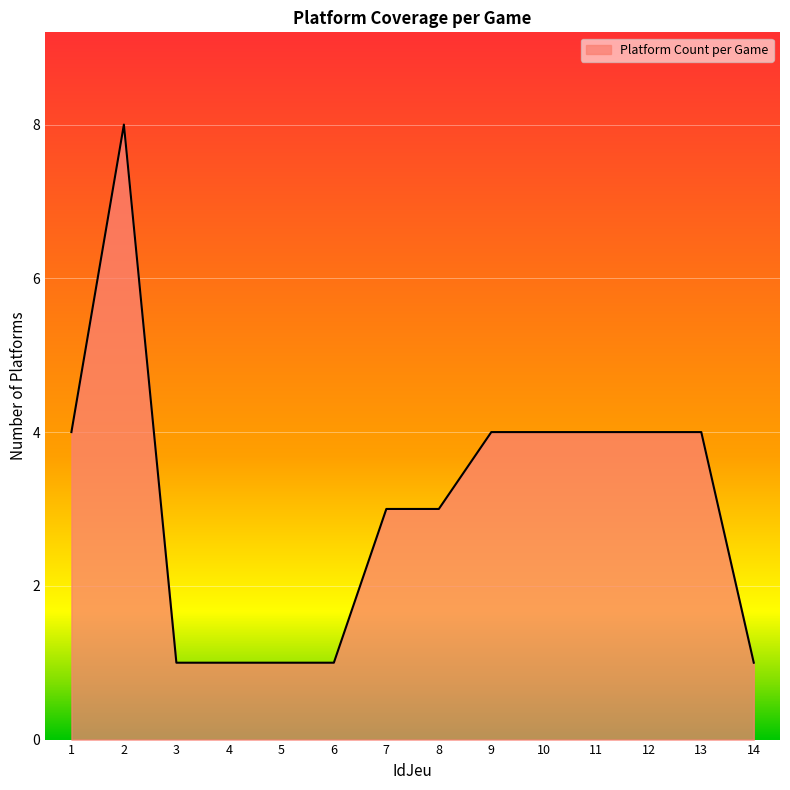

What is the sum of all values?

43